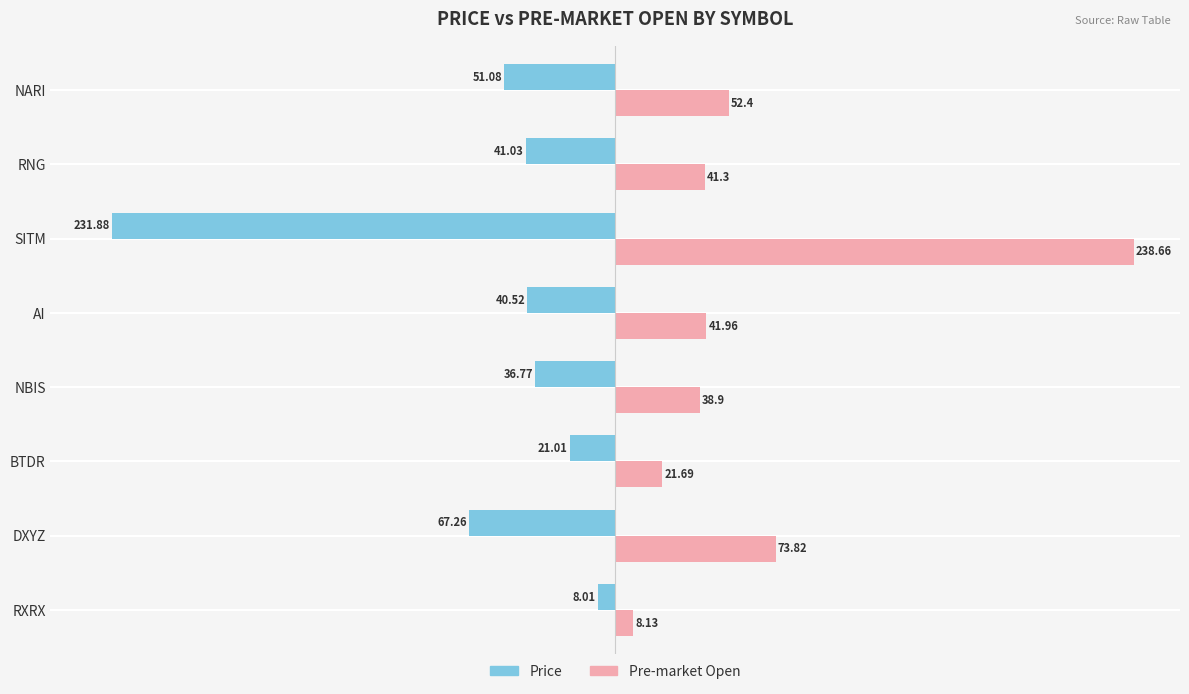

At which category is the sum across all series the highest?

SITM